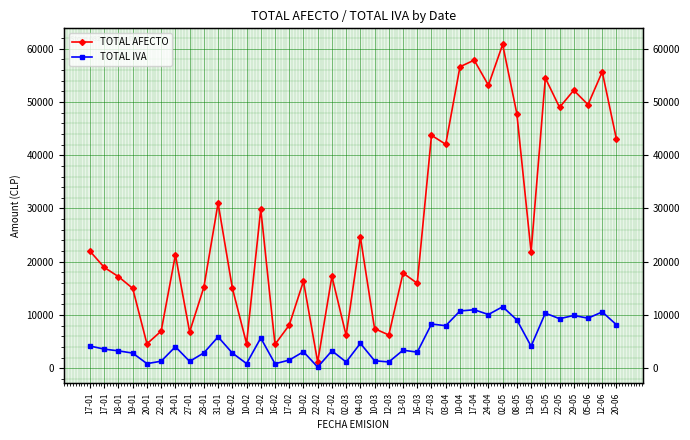

Reading left to right, transcribe all the data shown in this chart.

TOTAL AFECTO: 21972	18936	17203	14997	4588	6983	21298	6824	15216	31009	15086	4642	29924	4487	8101	16345	1172	17262	6168	24648	7437	6251	17872	15958	43736	42057	56609	57850	53133	60796	47786	21815	54501	48991	52191	49501	55666	42996
TOTAL IVA: 4175	3598	3268	2849	872	1327	4047	1296	2891	5892	2866	882	5685	853	1539	3105	223	3280	1172	4683	1413	1188	3396	3032	8310	7991	10756	10991	10095	11551	9079	4145	10355	9308	9916	9405	10576	8169